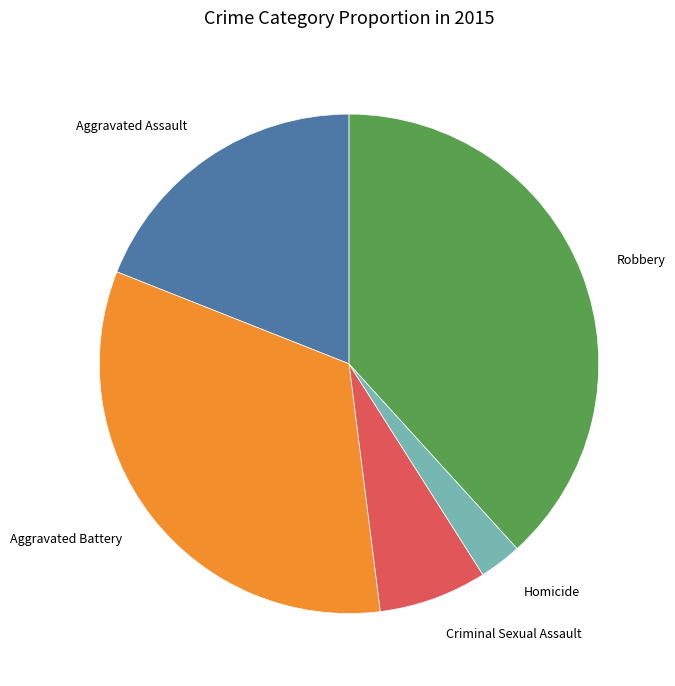

How many segments does this pie chart have?

5